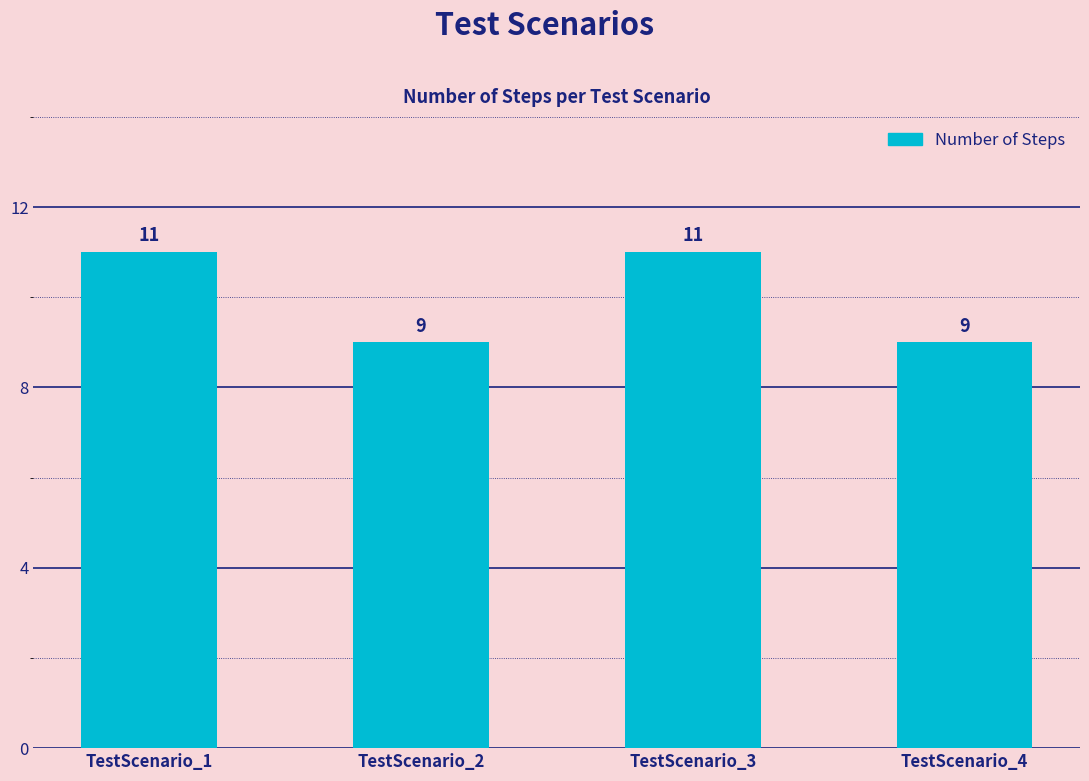

What is the maximum value shown in the chart?

11